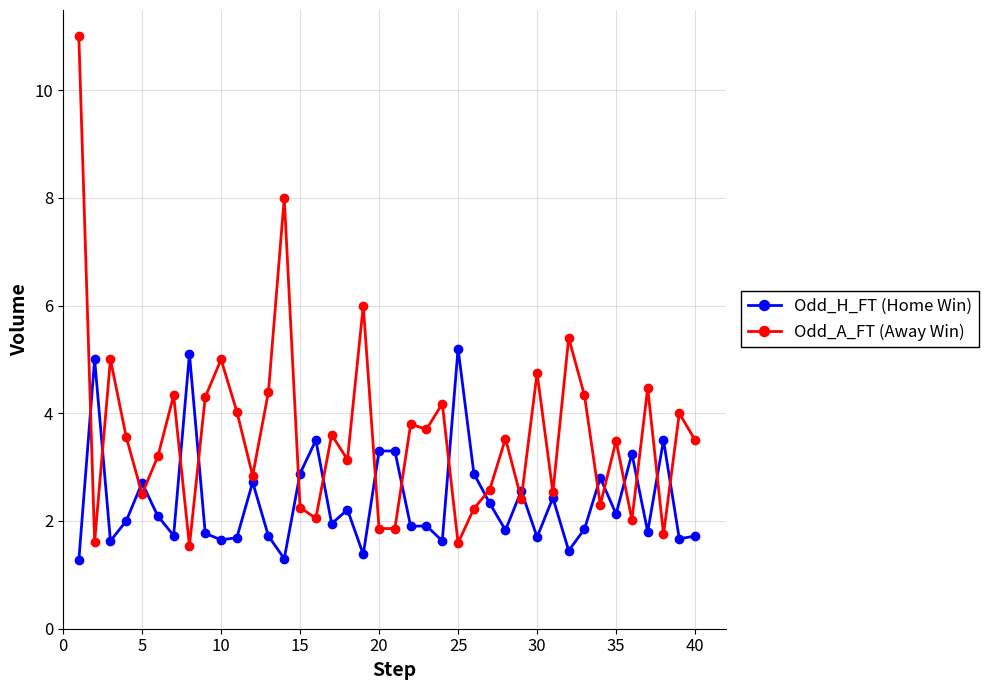

How many categories are shown in the chart?

40